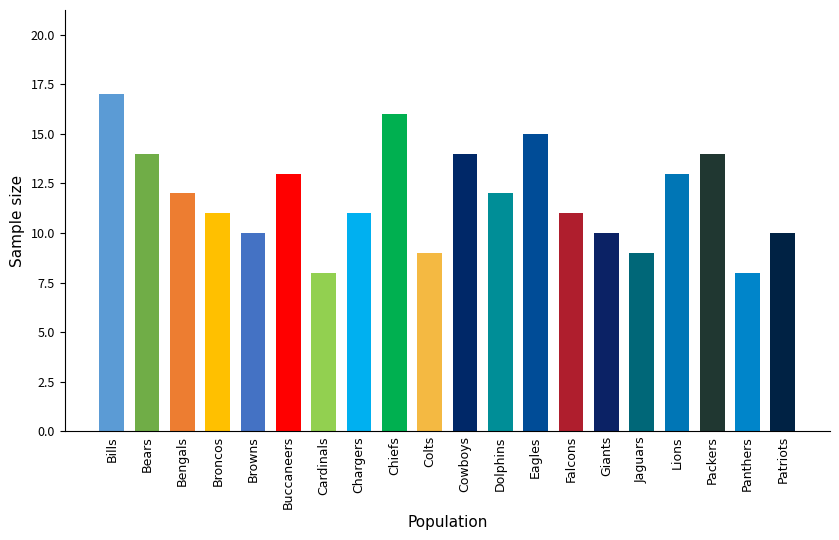

What is the greatest value displayed?

17